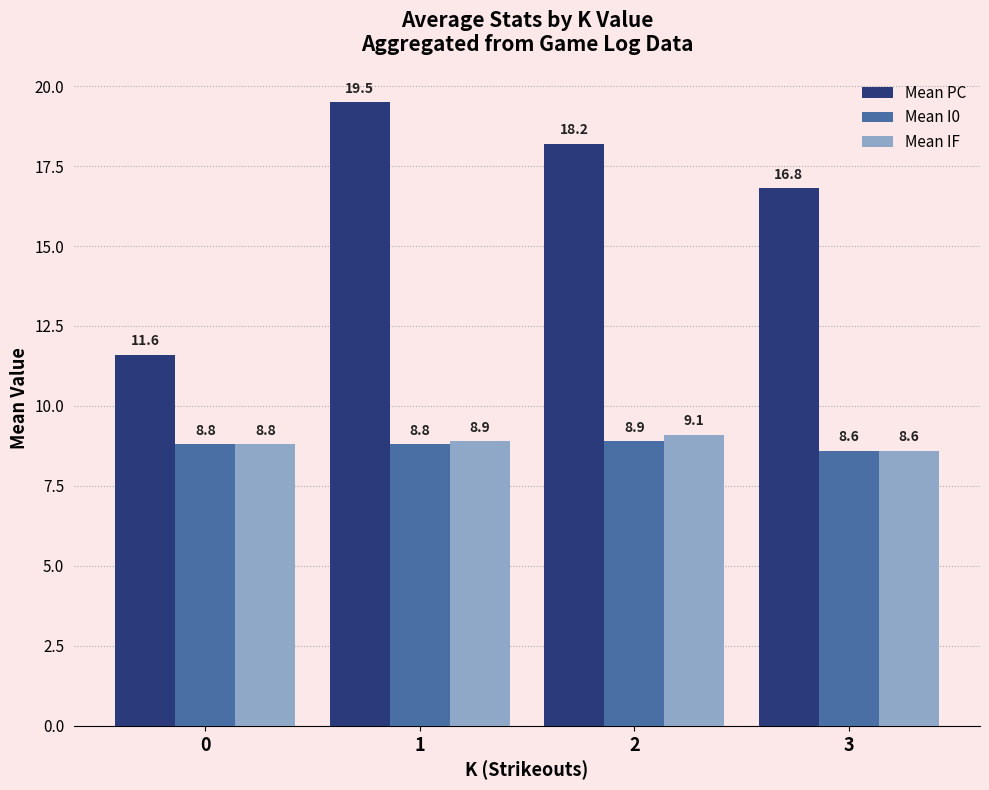

At which label is Mean I0 closest to 8?

3